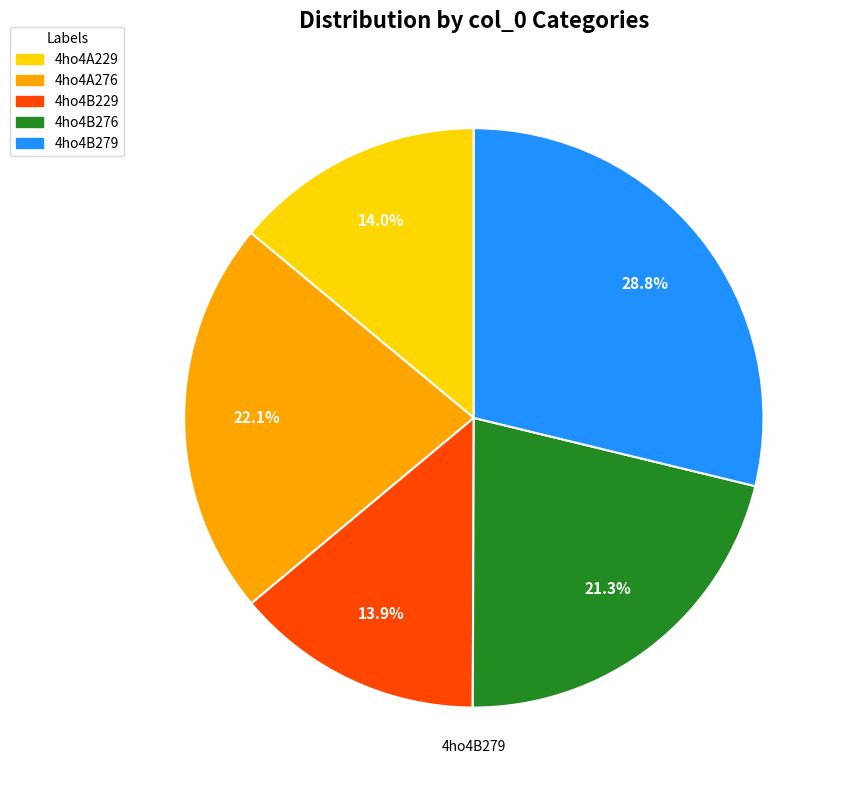

To the nearest percent, what percentage of the pie is 4ho4B276?

21%